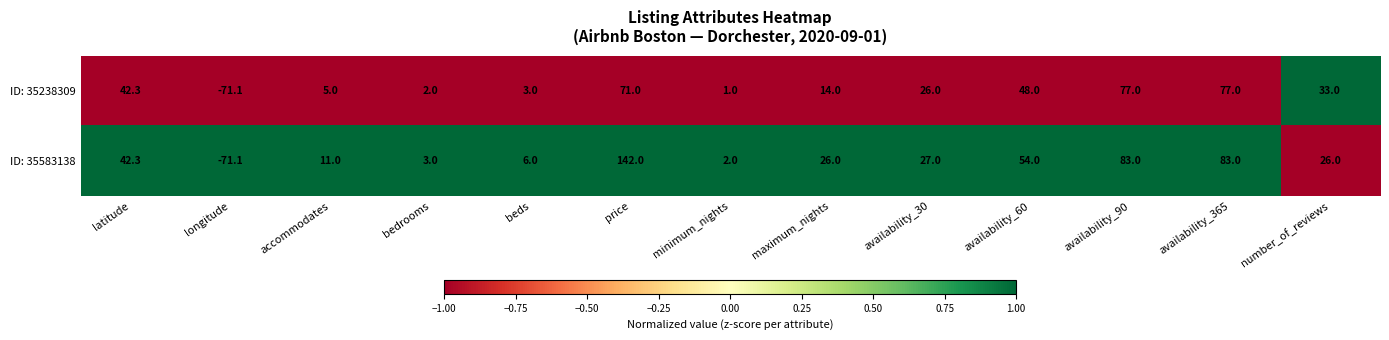

What is the difference between the ID: 35238309 values at availability_365 and latitude?

34.7